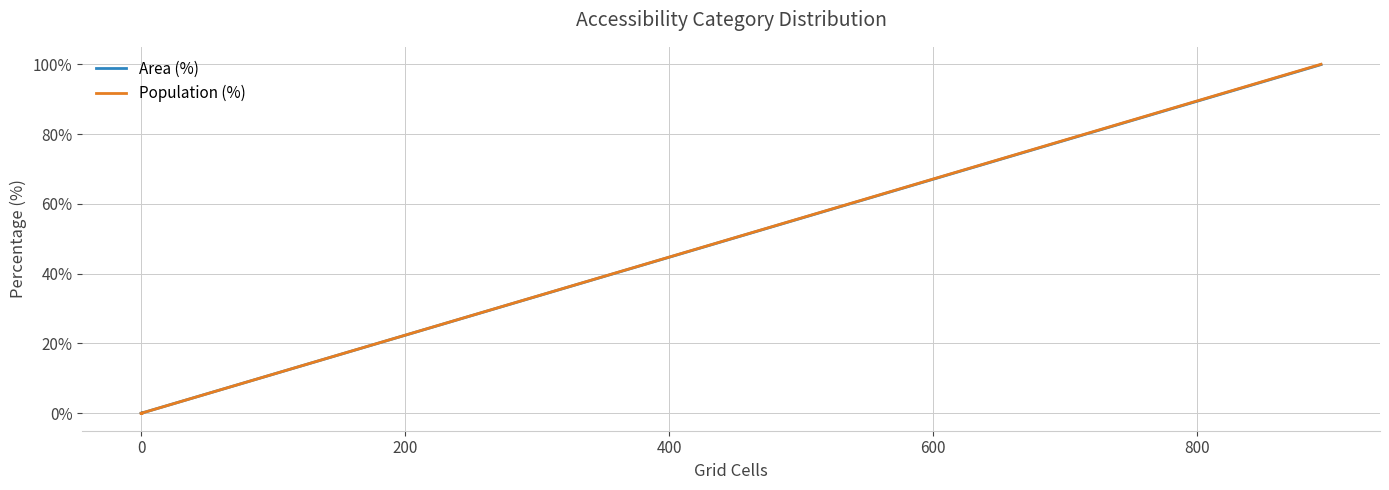

What is the sum of all Area (%) values?

100.0